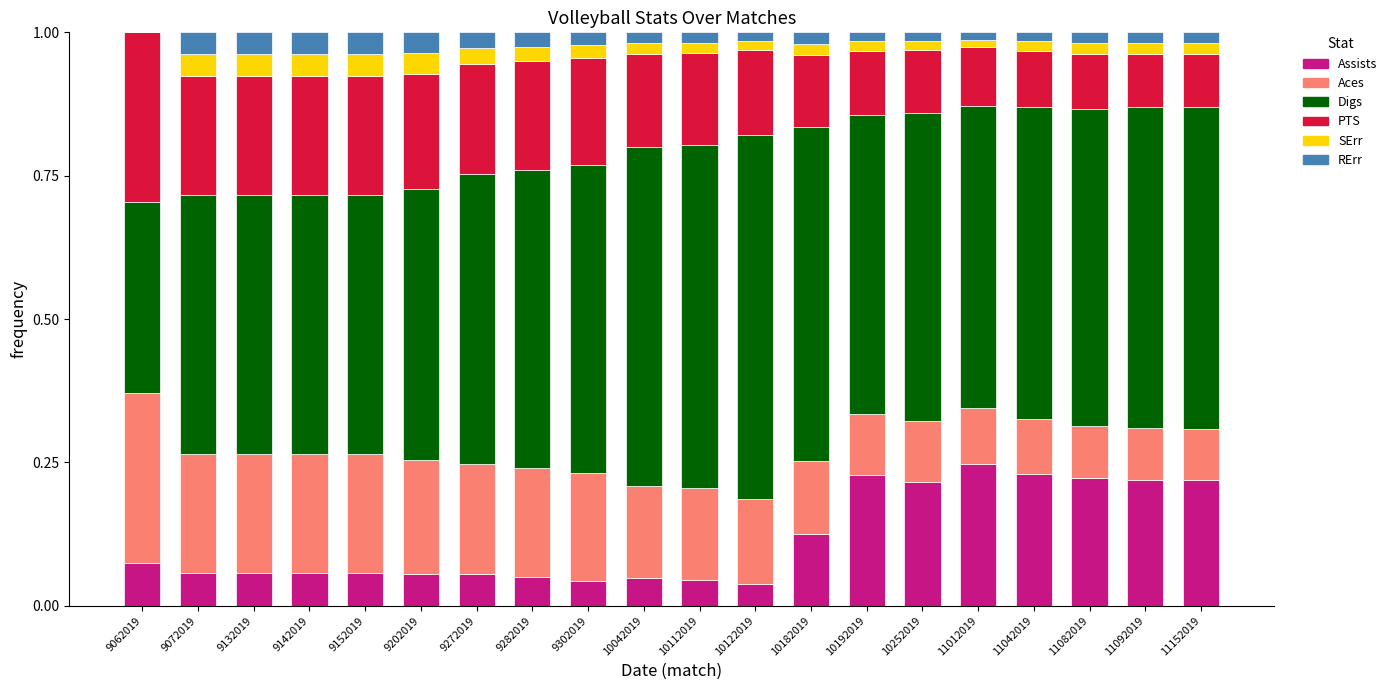

What is the total value across all series at 9072019?

1.0